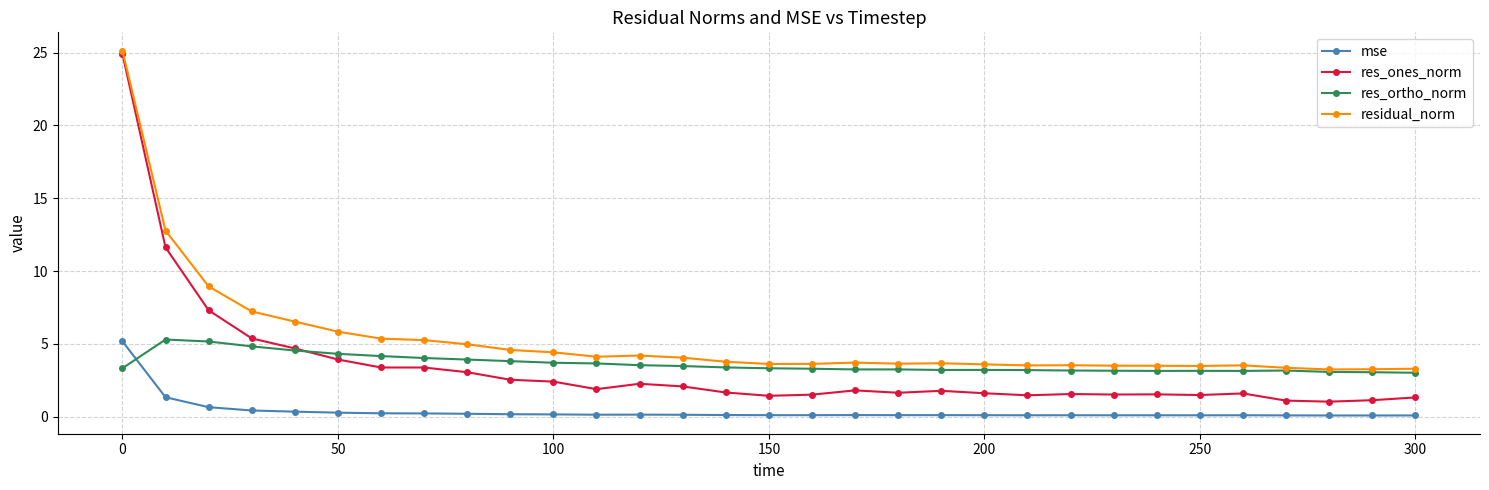

What is the value of the res_ortho_norm point at the 16th from the left?

3.3